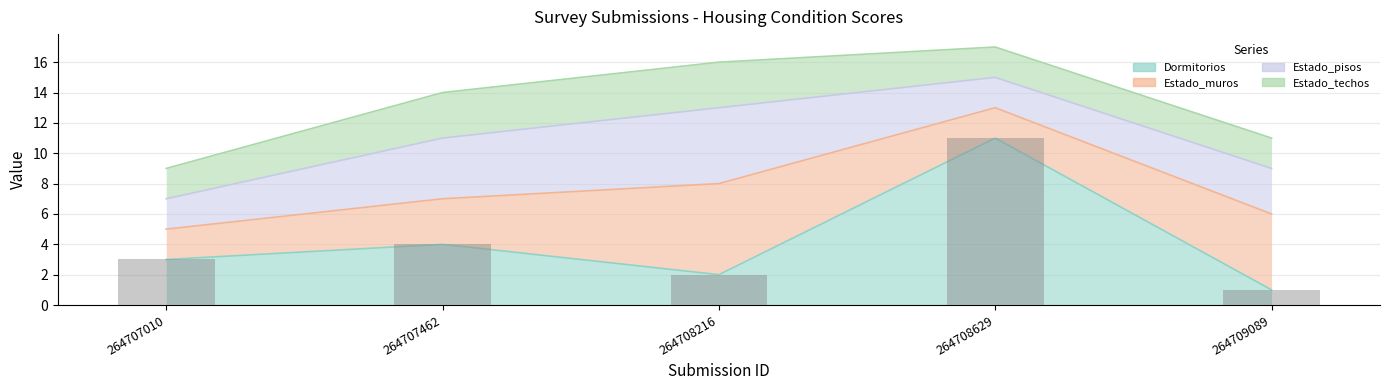

What is the difference between the maximum and minimum values?

10